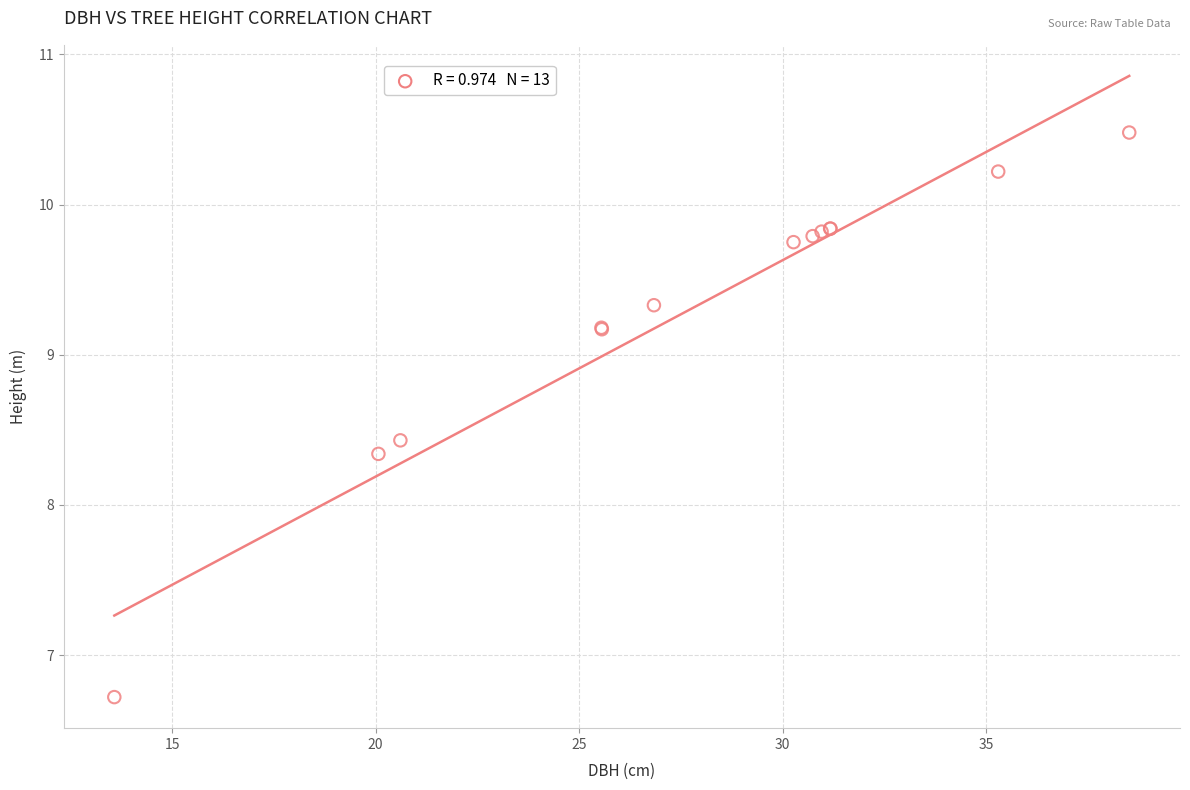

What Y value in the scatter plot is closest to 8?

8.3